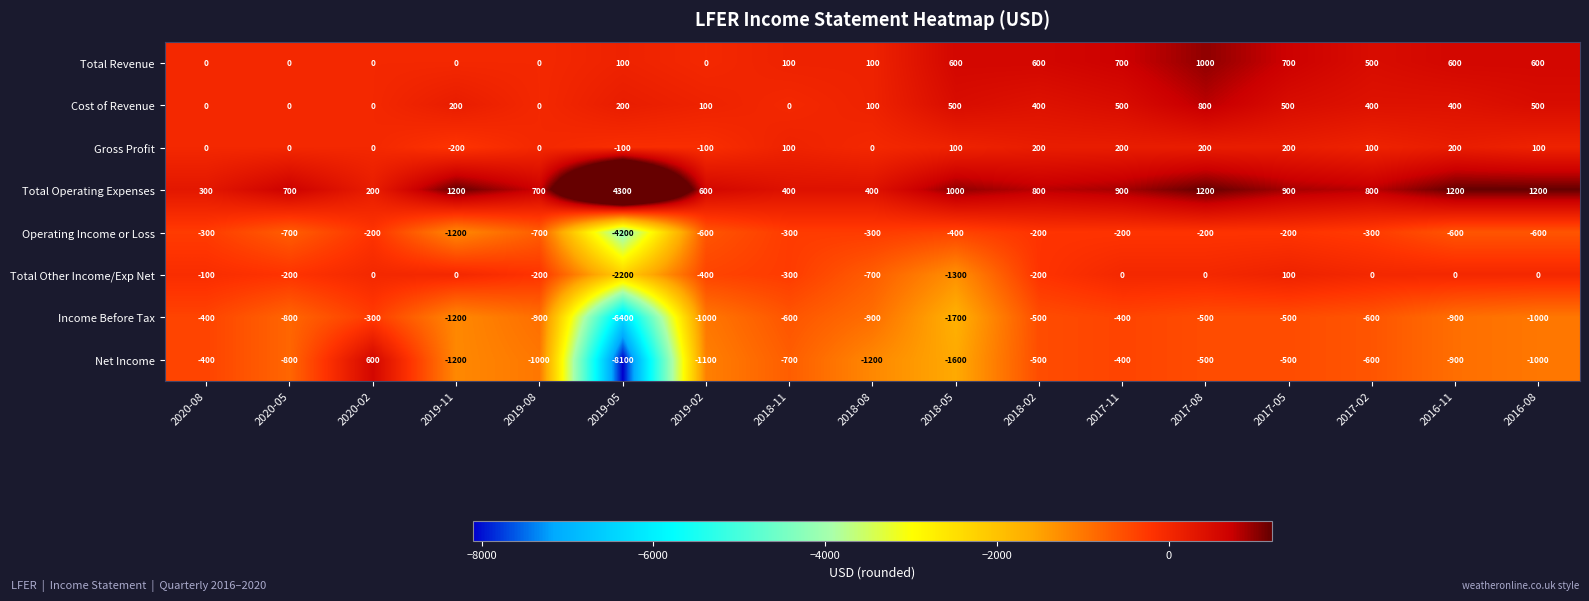

What is the spread (max minus min) of values at 2017-02?

1400